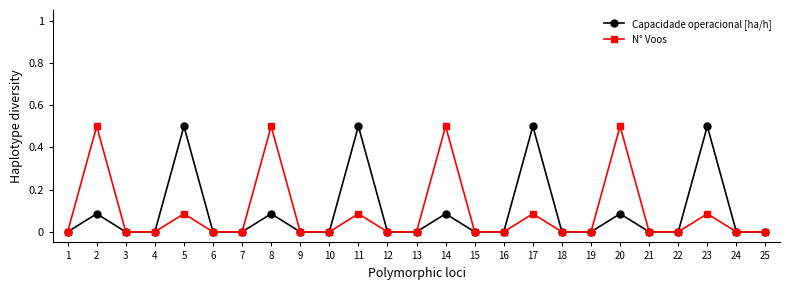

How many data points does each series have?

25